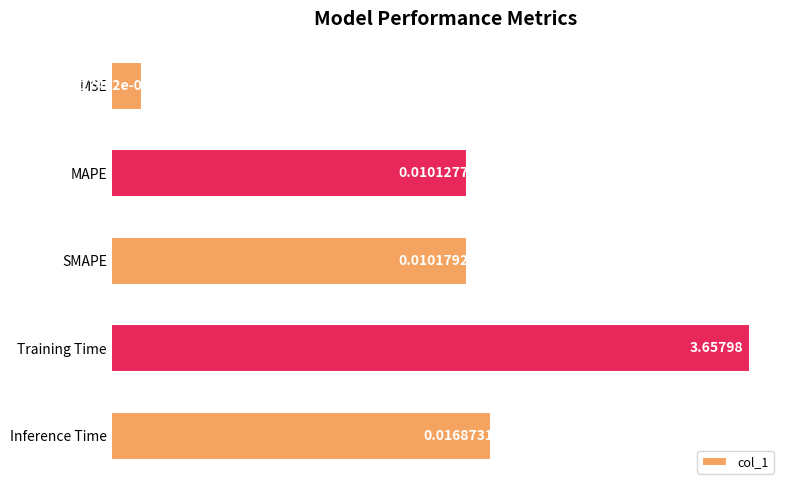

Does the chart contain any negative values?

No